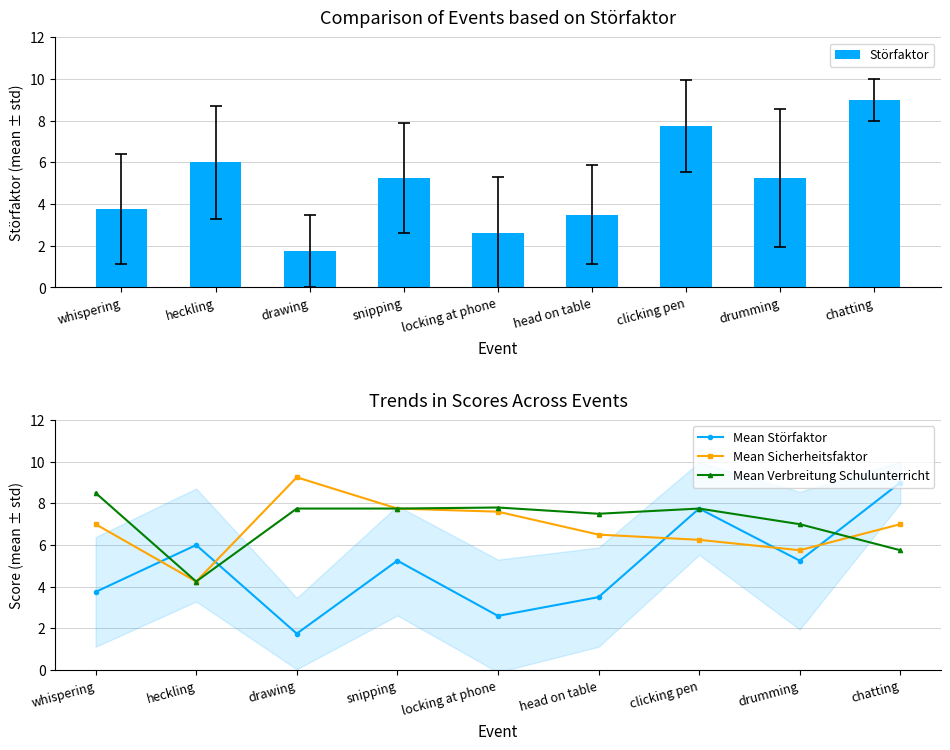

Rank the series at locking at phone from lowest to highest value.

Störfaktor, Mean Störfaktor, Mean Sicherheitsfaktor, Mean Verbreitung Schulunterricht